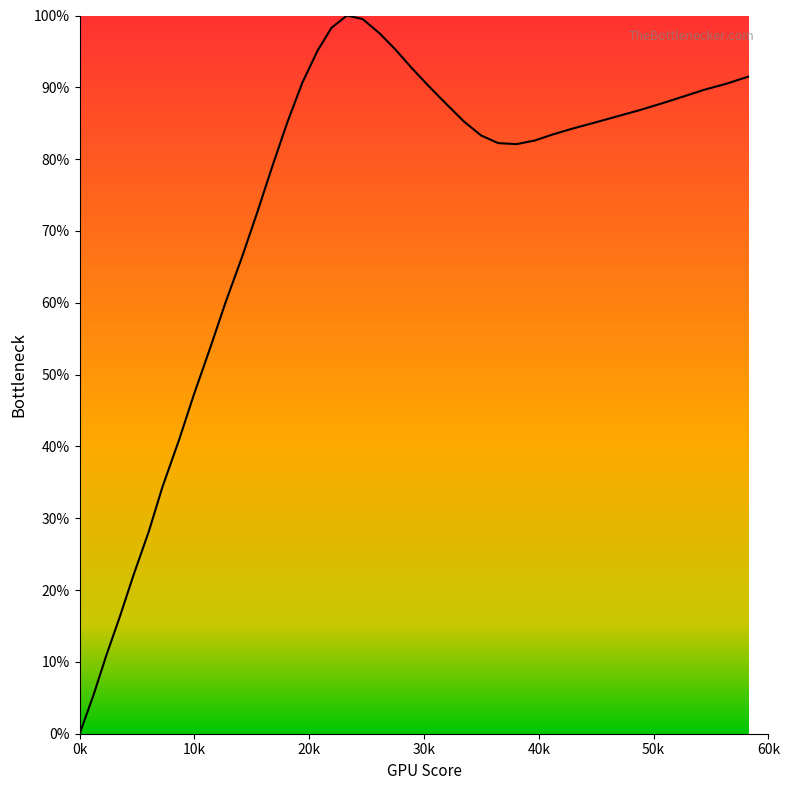

What is the maximum value shown in the chart?

100.0